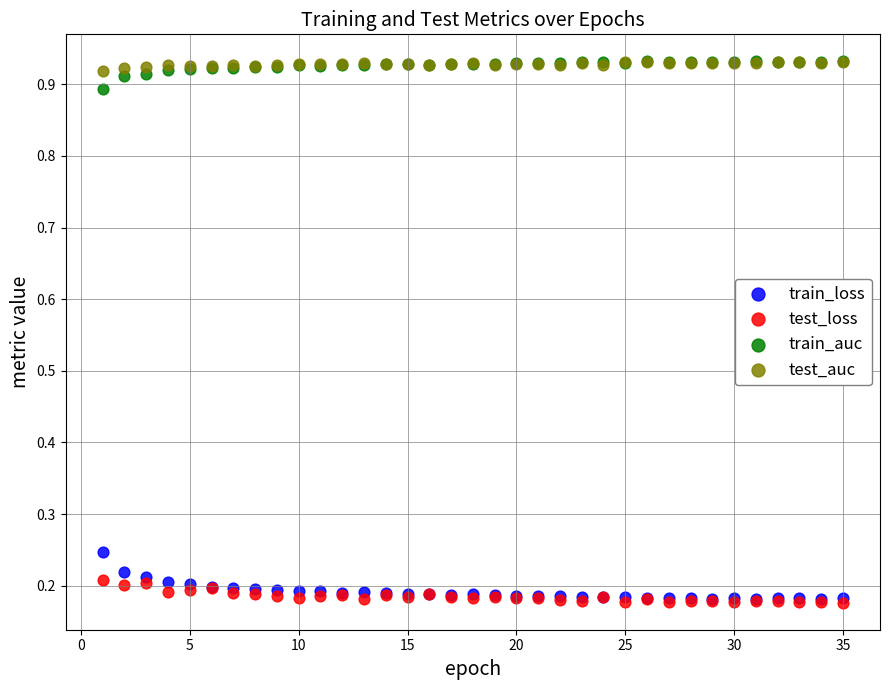

What are all the series names shown in the legend?

train_loss, test_loss, train_auc, test_auc